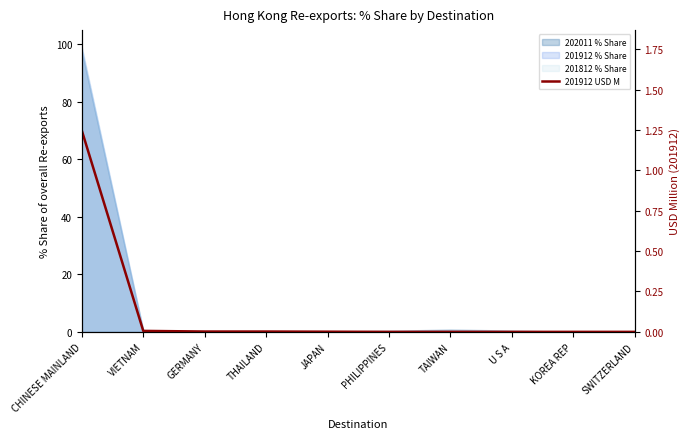

Rank the categories by value from lowest to highest.

PHILIPPINES, TAIWAN, U S A, KOREA REP, SWITZERLAND, JAPAN, GERMANY, THAILAND, VIETNAM, CHINESE MAINLAND